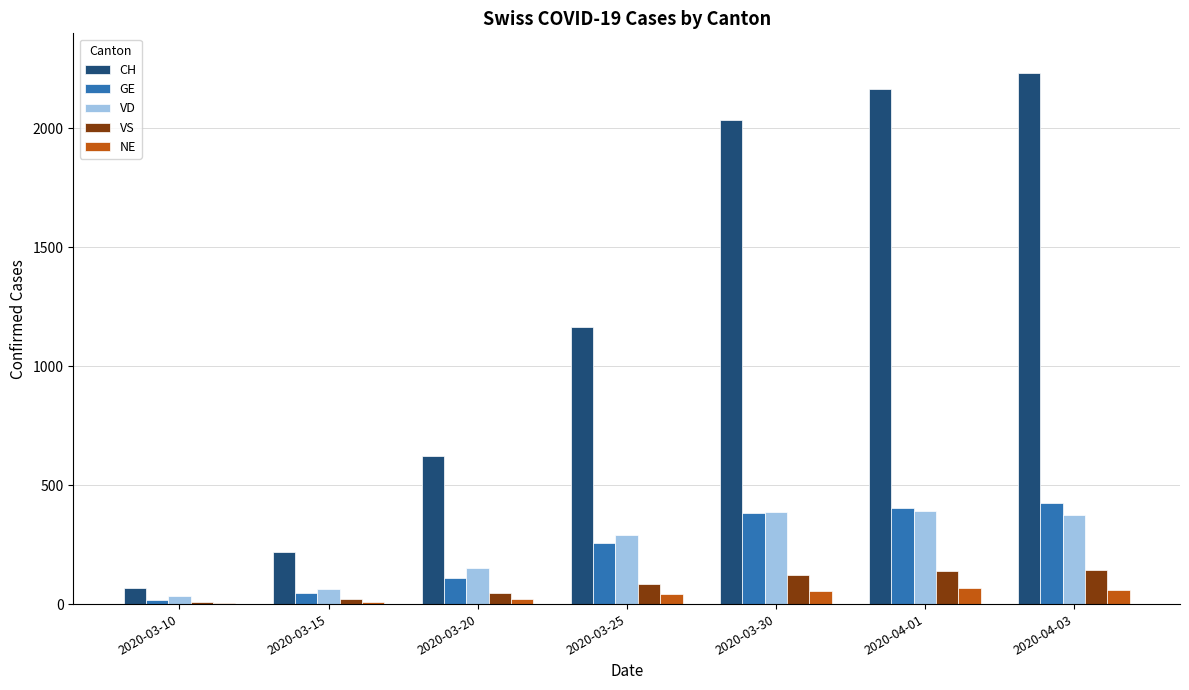

Which series changed the most between 2020-03-25 and 2020-03-30?

CH